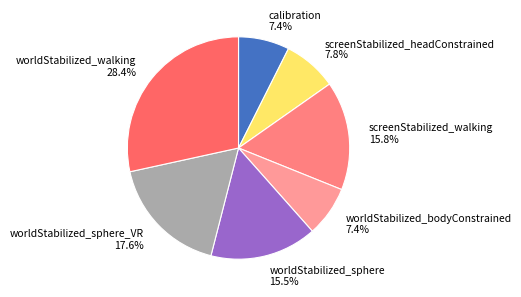

What portion of the pie excludes worldStabilized_walking?

71.6%